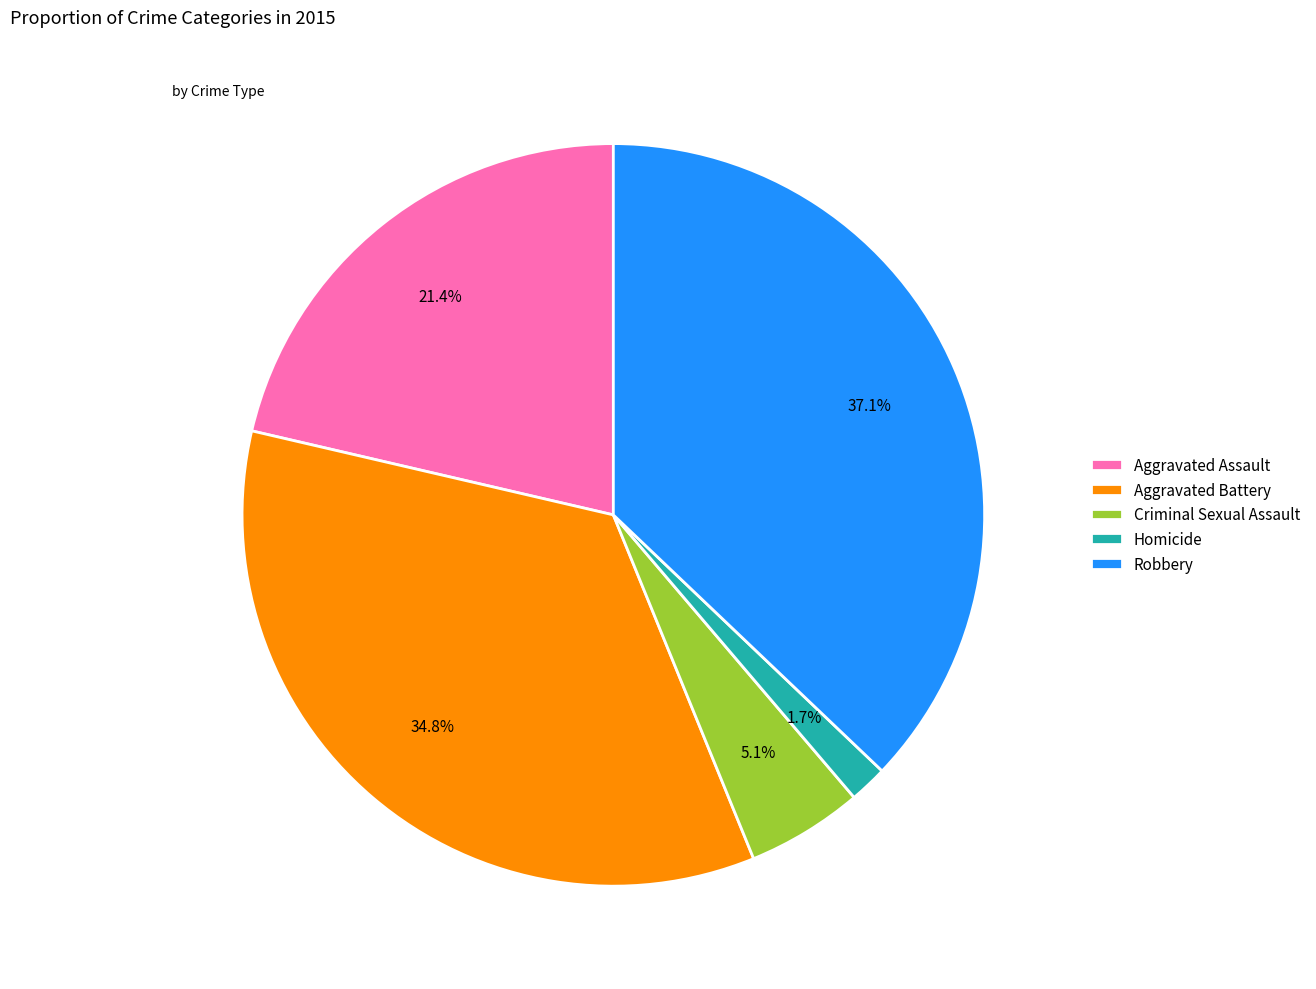

Count the number of slices in the pie.

5